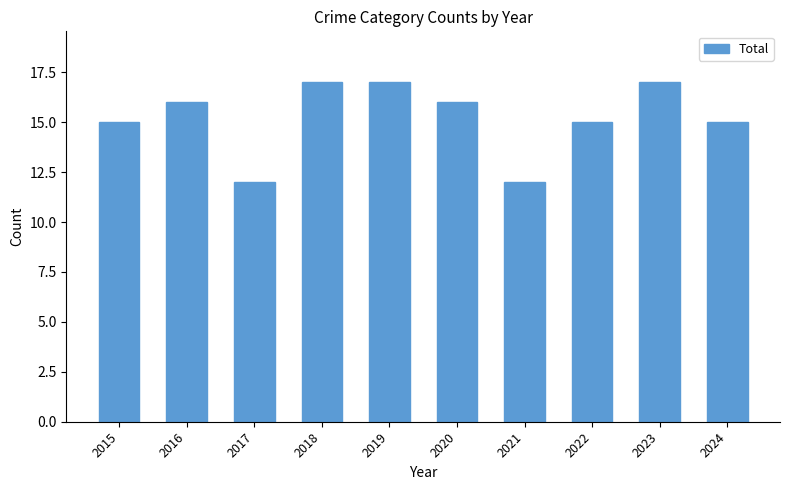

The chart shows a value of 4 at 2017. True or false?

False